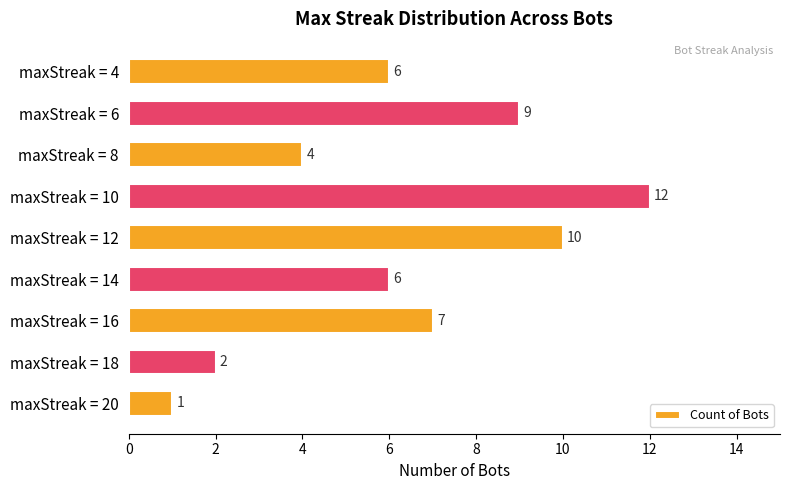

True or false: the data shows 1 at maxStreak = 20.

True